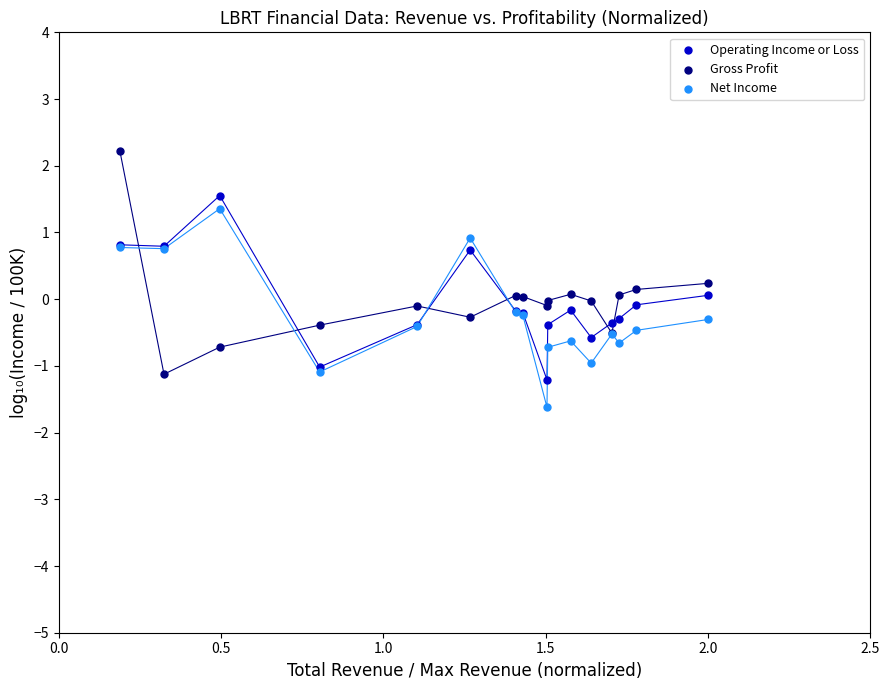

What is the X range (max minus min) for the scatter plot?

1.8